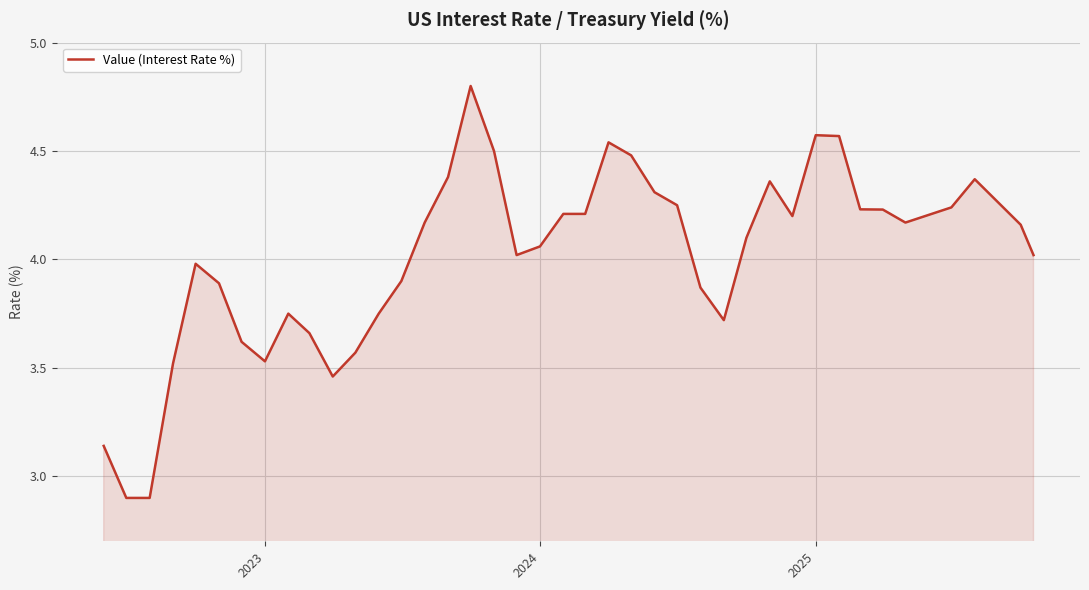

What is the difference between the maximum and minimum values?

1.9